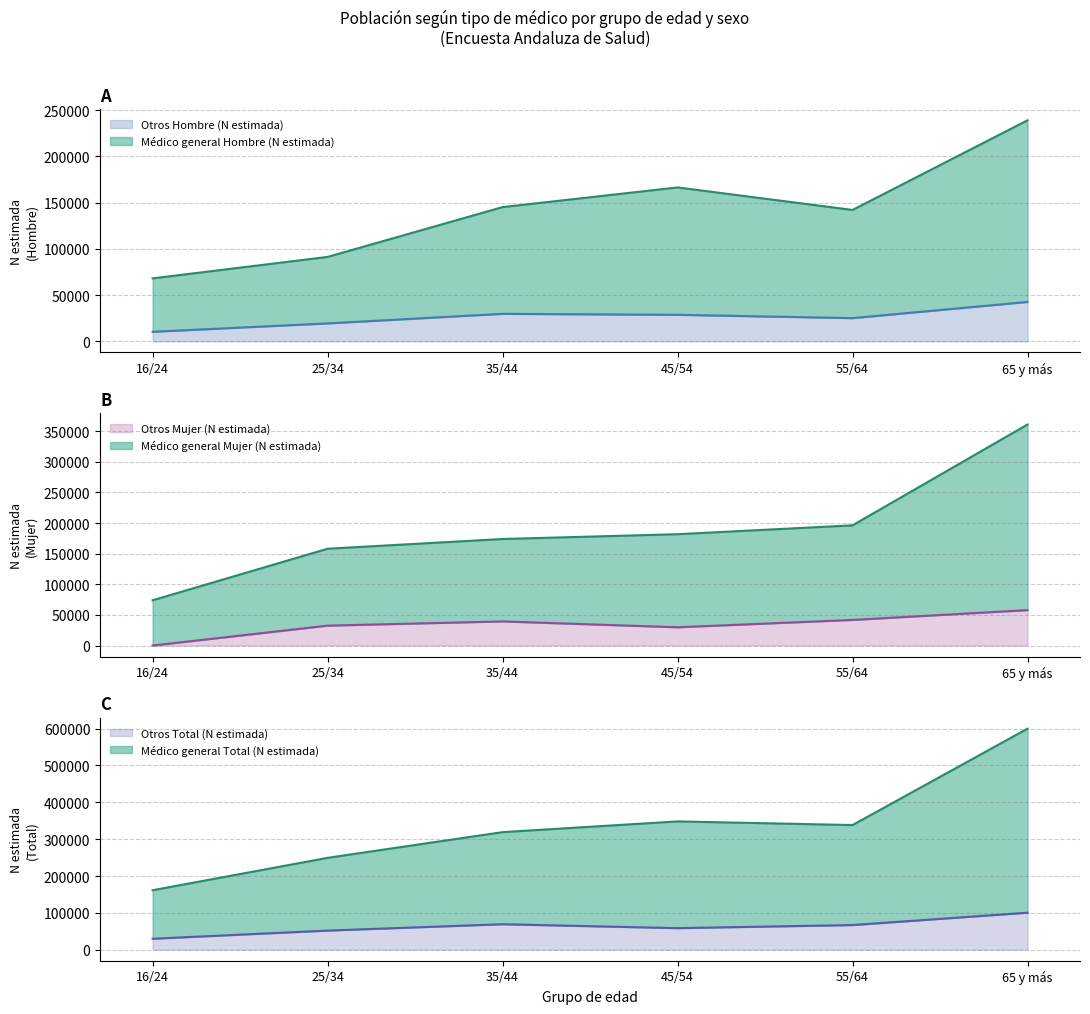

What are all the series names shown in the legend?

Otros Hombre (N estimada), Médico general Hombre (N estimada), Otros Mujer (N estimada), Médico general Mujer (N estimada), Otros Total (N estimada), Médico general Total (N estimada)